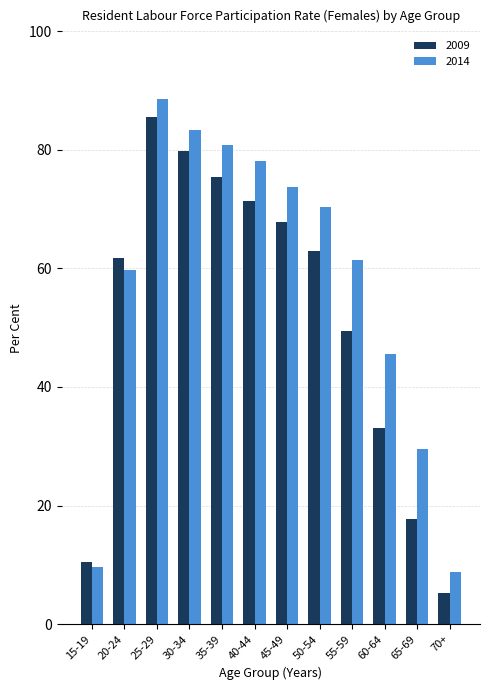

The value of 2009 at 70+ is 5.2. True or false?

True